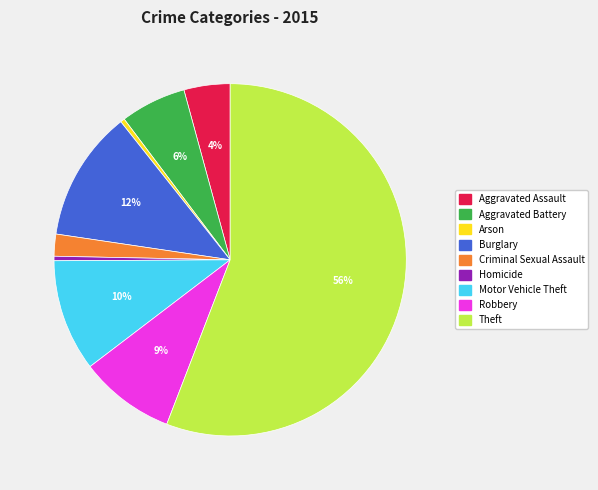

Which category has the biggest portion of the pie?

Theft